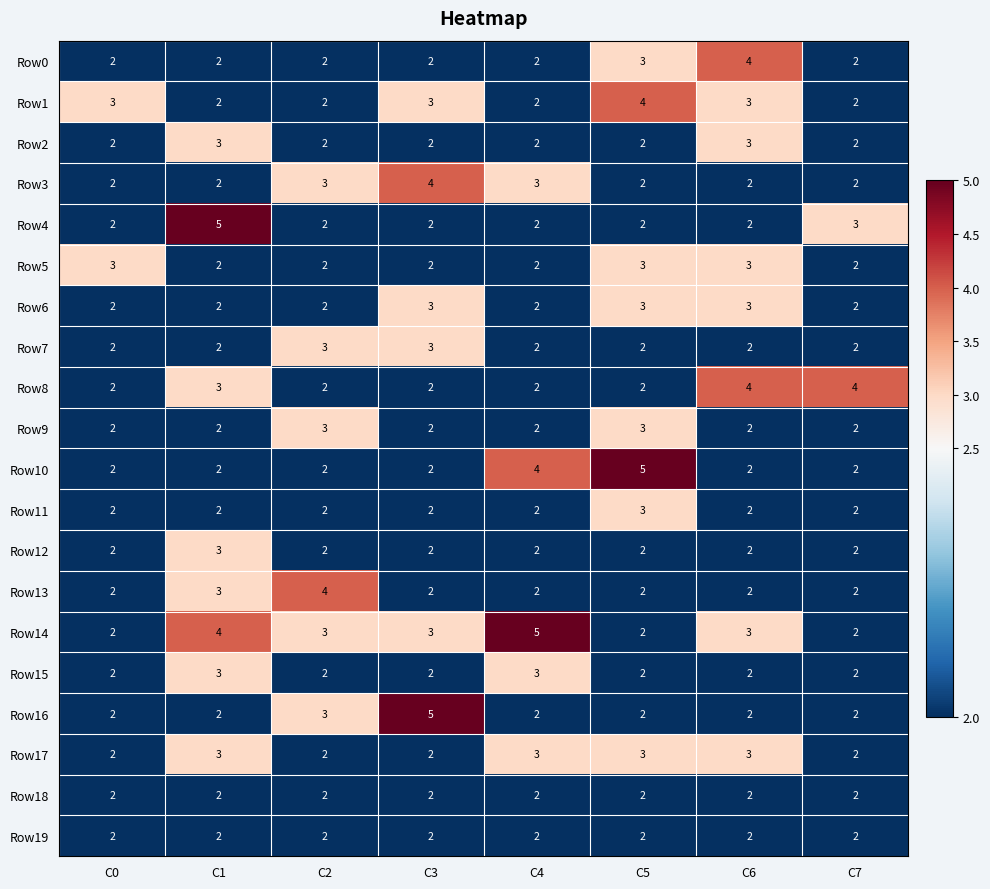

Which series changed the most between C1 and C4?

Row4